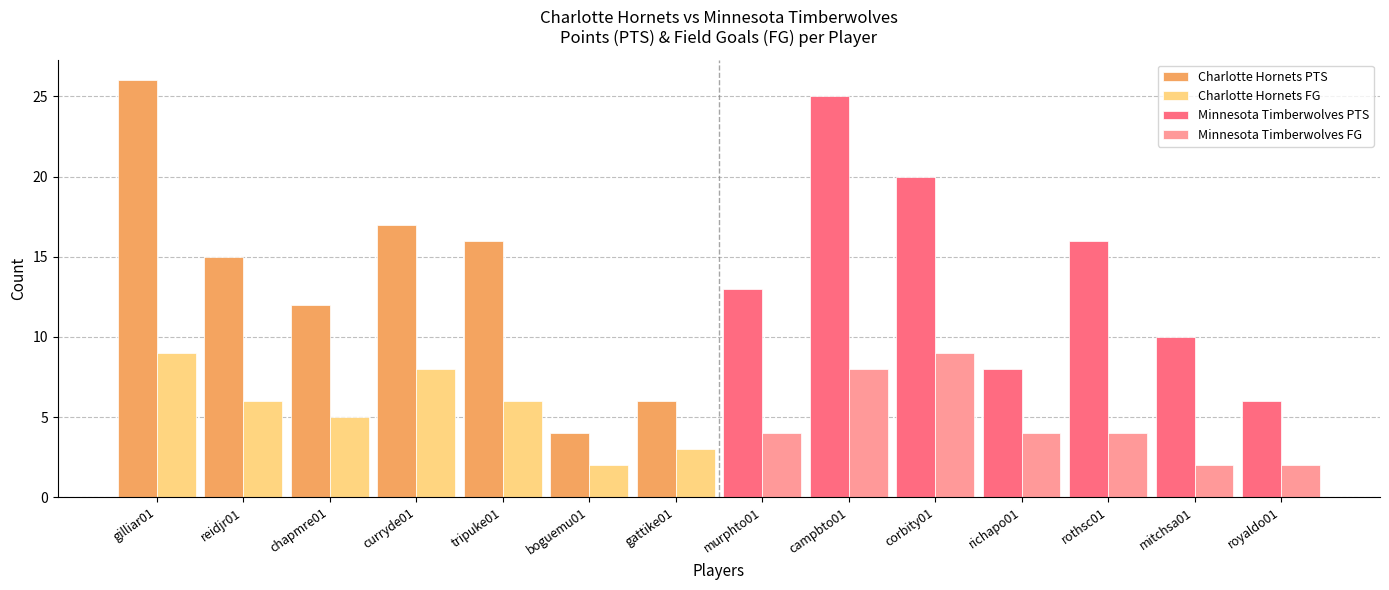

What are all the series names shown in the legend?

Charlotte Hornets PTS, Charlotte Hornets FG, Minnesota Timberwolves PTS, Minnesota Timberwolves FG